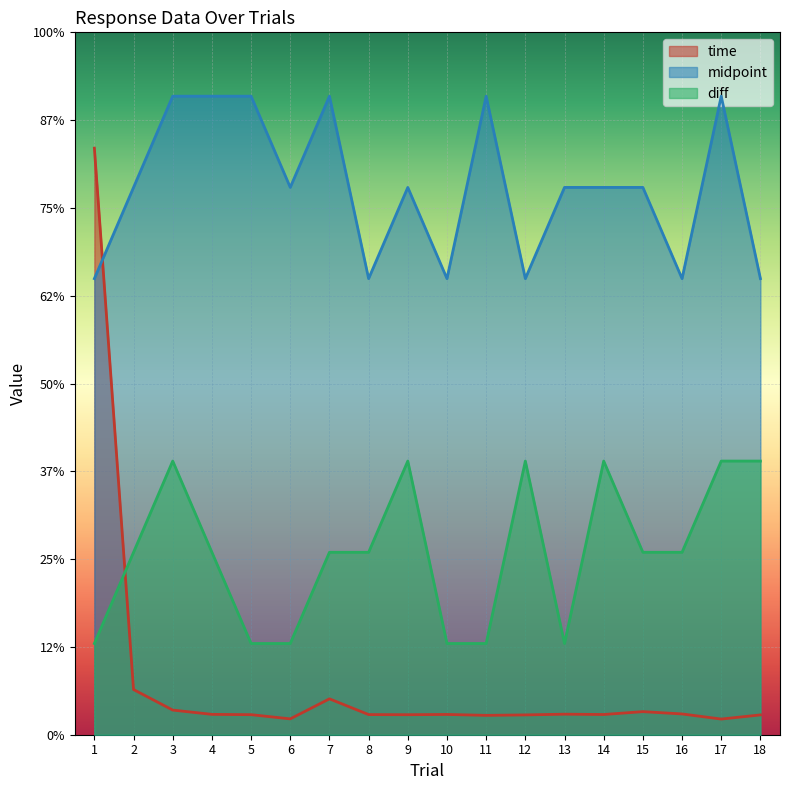

How many data points in diff are above 2?

12